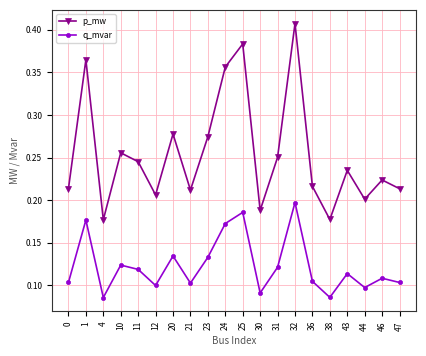

How many p_mw values are between 0 and 1?

20